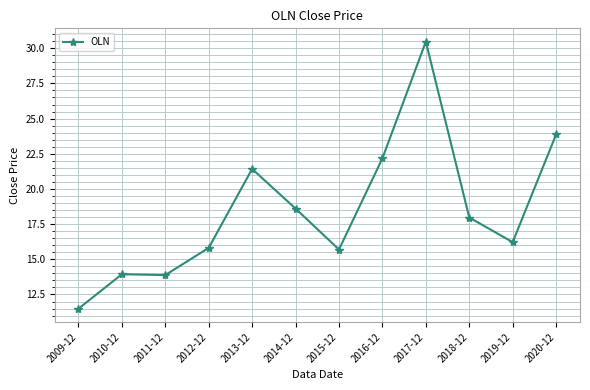

Which label corresponds to the largest value in the chart?

2017-12